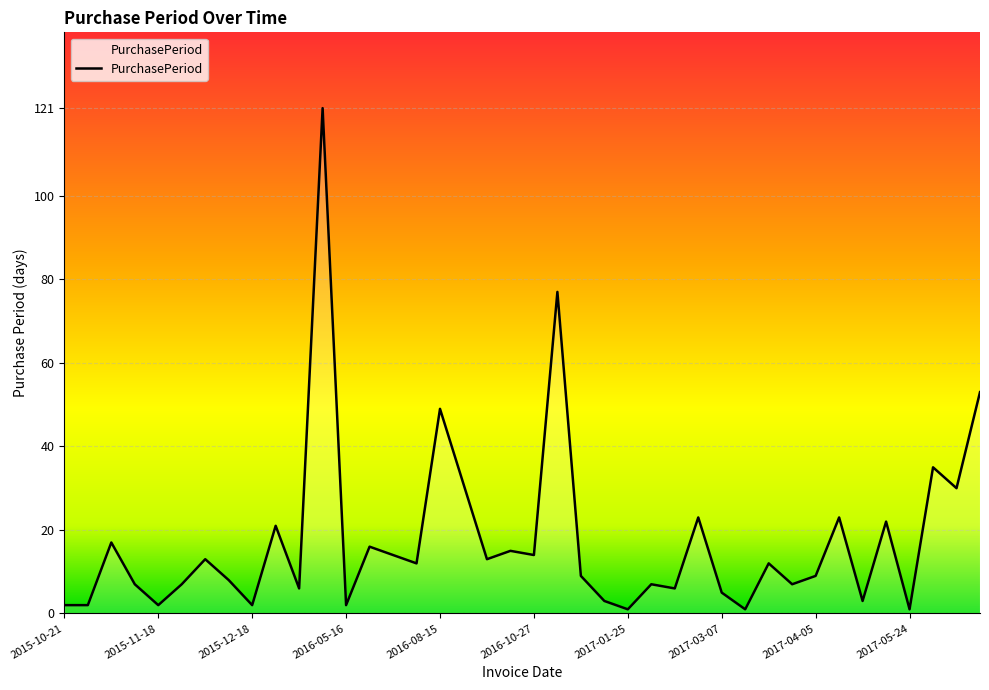

What is the maximum value shown in the chart?

121